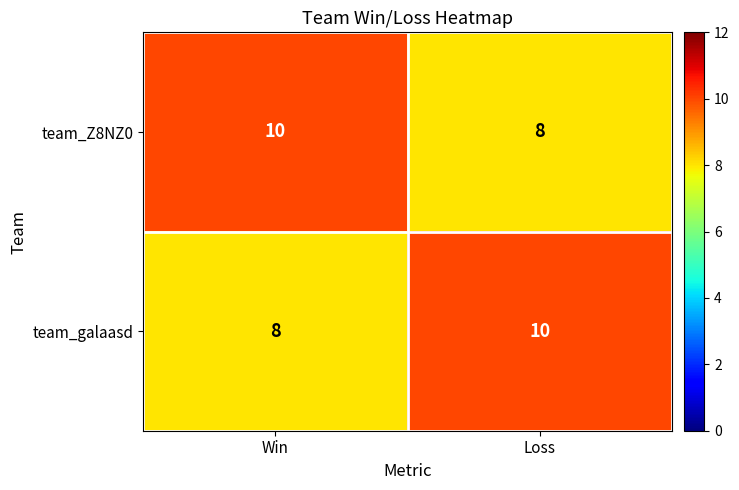

Reading right to left, list all the values displayed in this chart.

team_Z8NZ0: Loss=8	Win=10
team_galaasd: Loss=10	Win=8